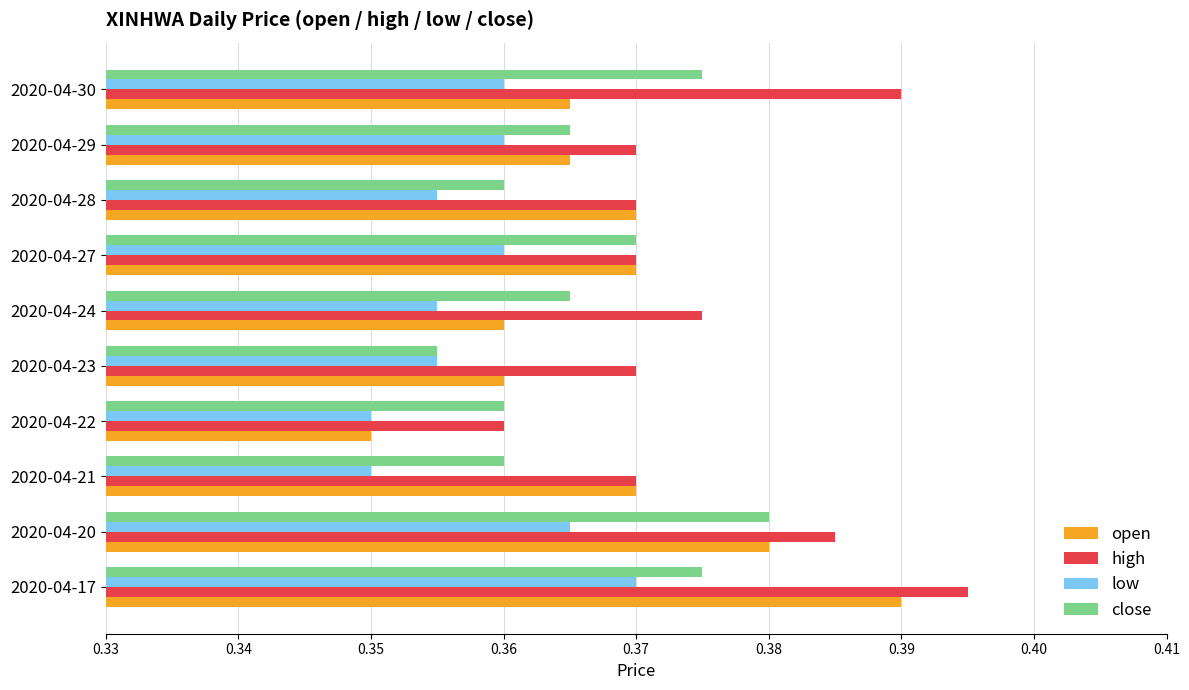

At how many categories does at least one series exceed 0?

10